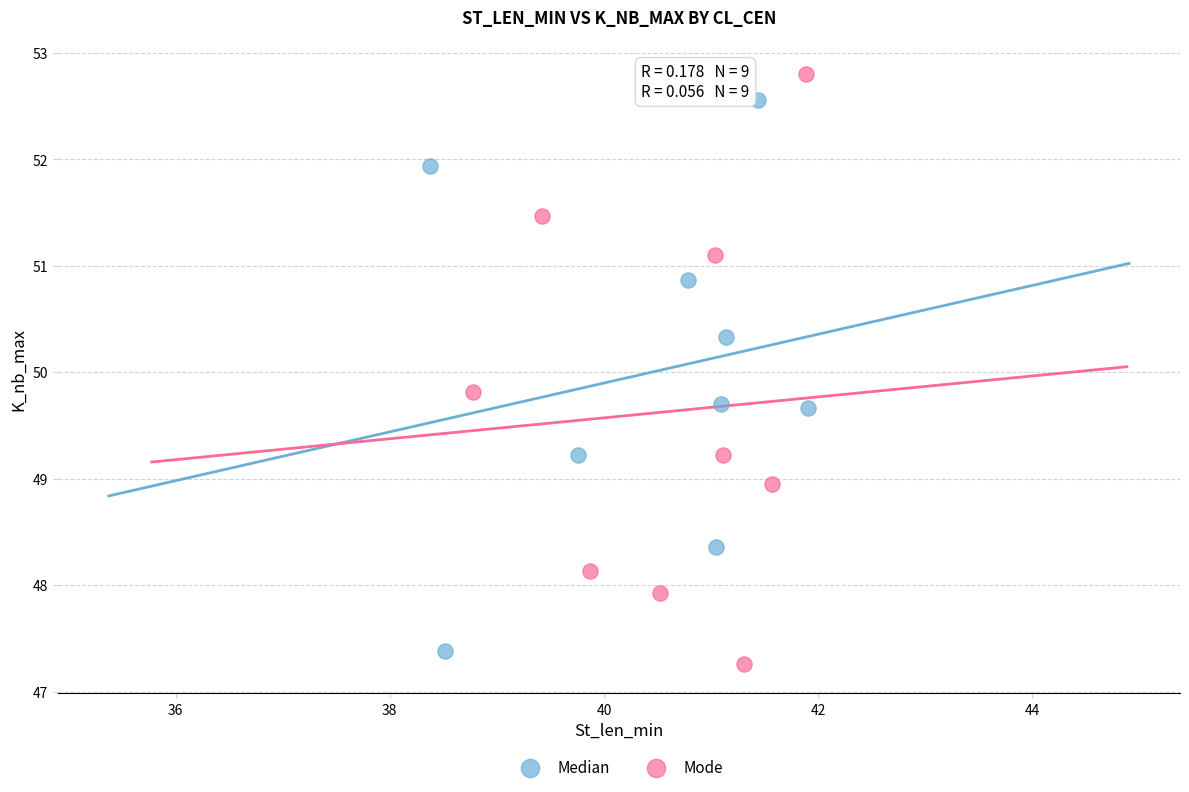

Which series has the widest spread of Y values?

Mode